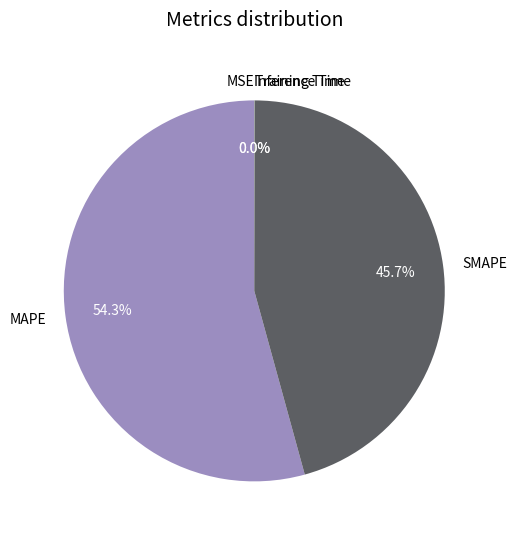

How much of the chart is everything except SMAPE?

54.3%